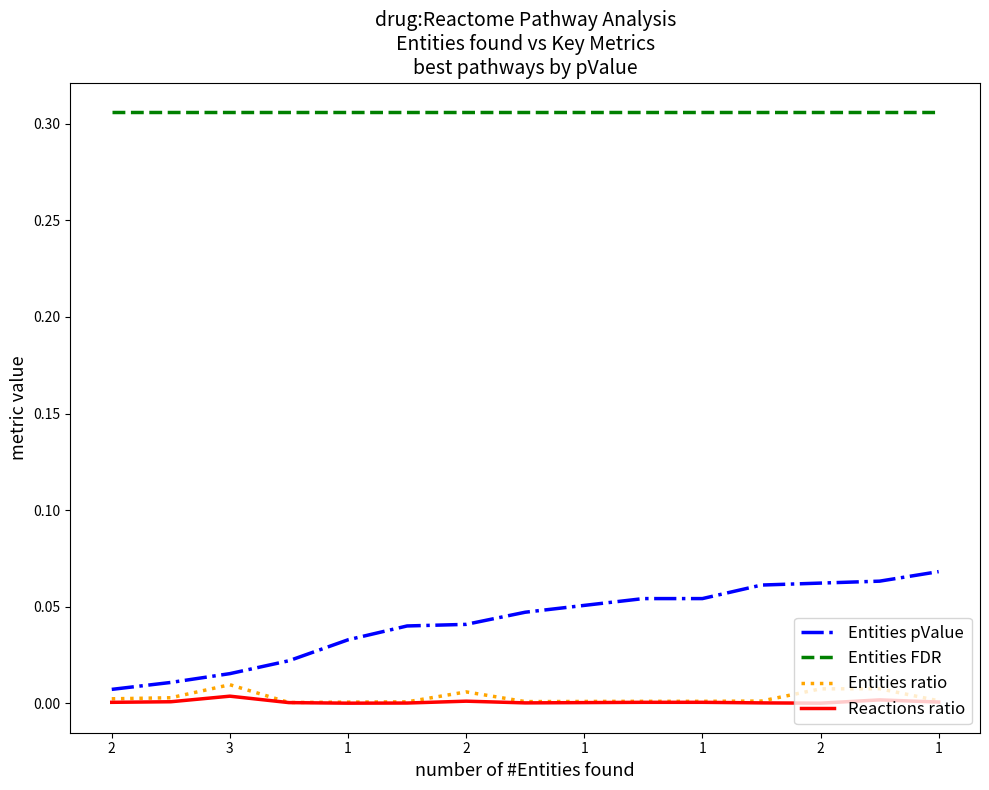

Which series has the largest total across all categories?

Entities FDR